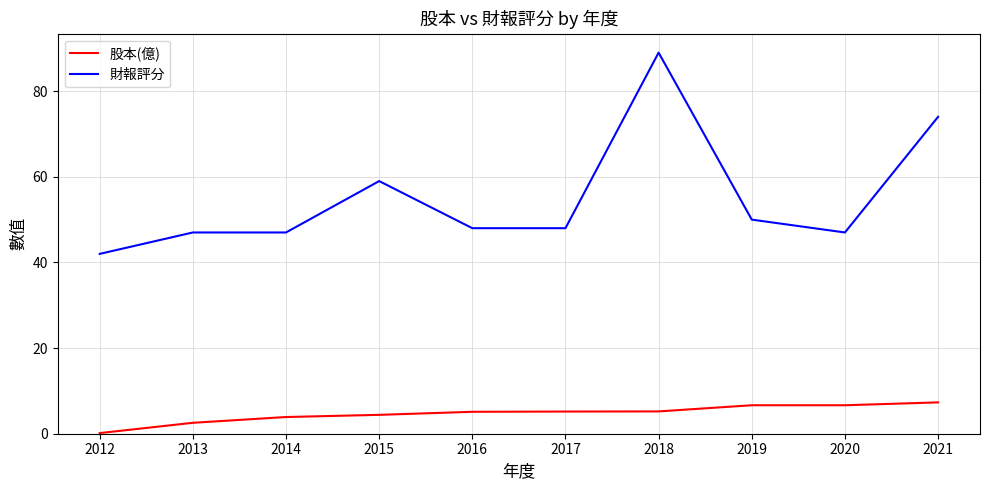

At which category is the sum across all series the highest?

2018